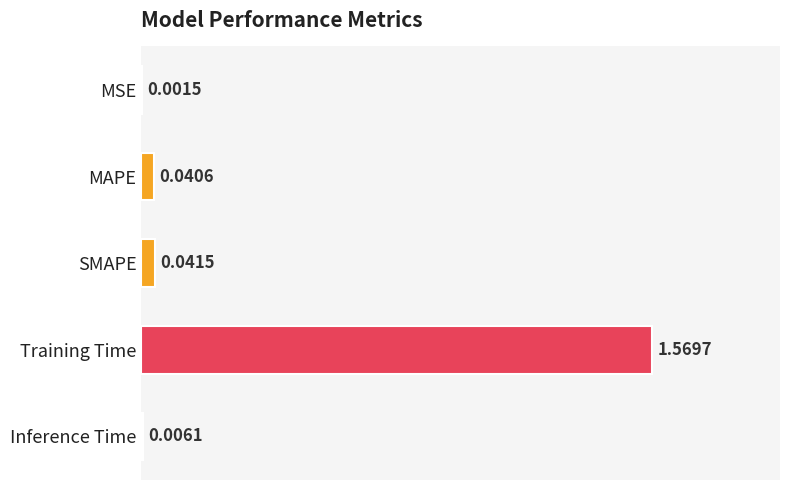

What is the sum of all values?

1.7